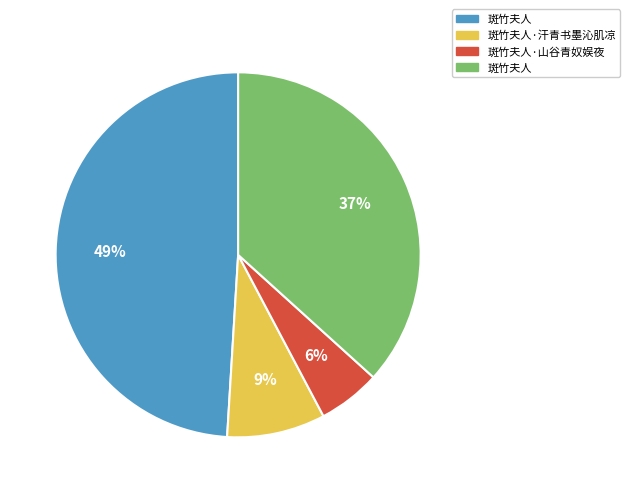

How many slices are in this pie chart?

4